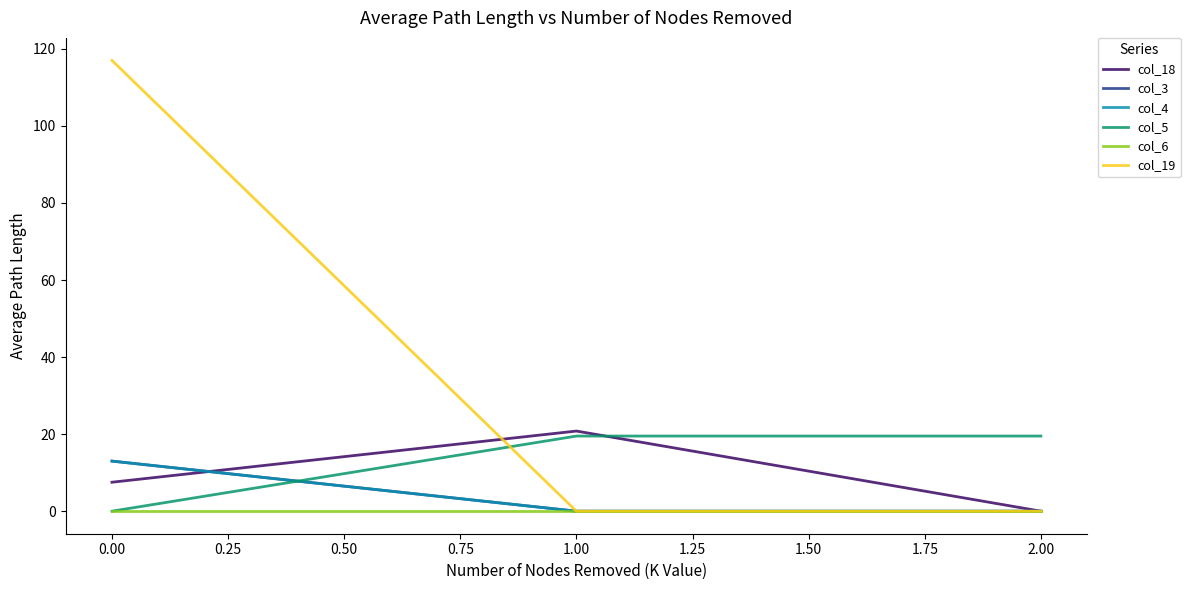

Where does the col_18 series first go above 7?

0.00